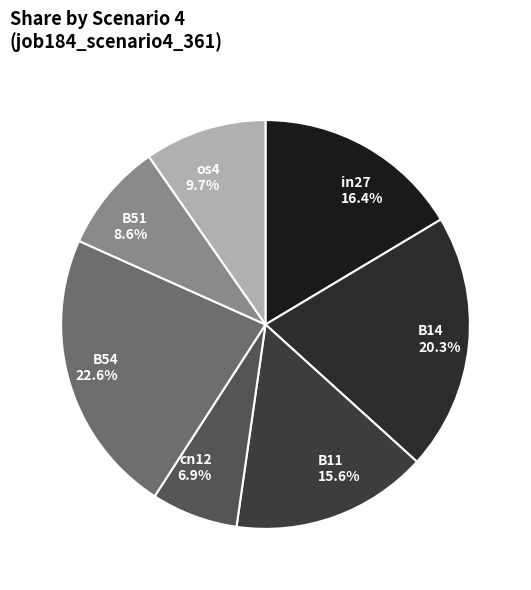

To the nearest percent, what is the combined percentage of cn12 and os4?

17%